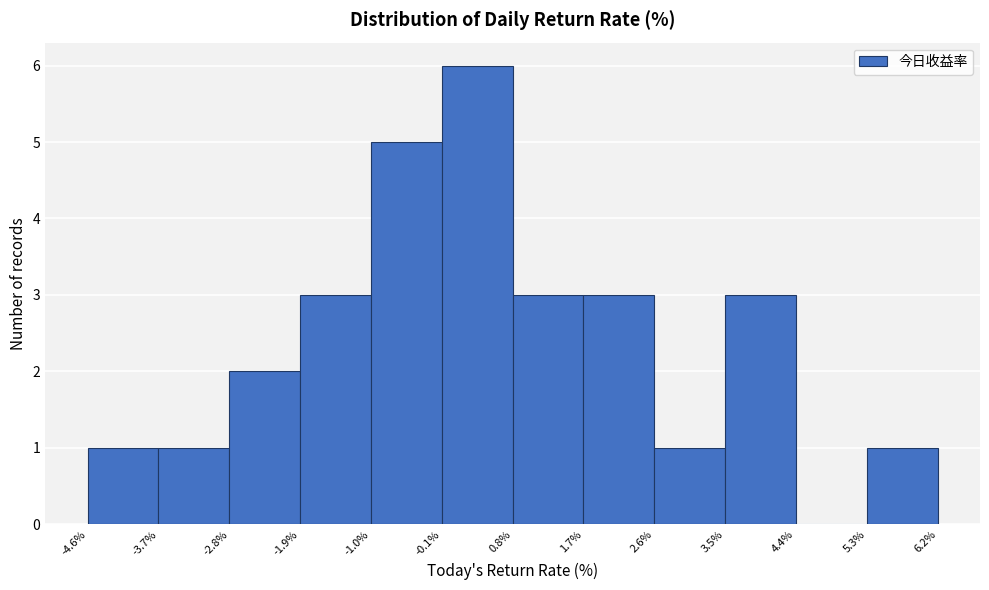

Reading left to right, list every bar in this chart as the range it spans on the x-axis followed by its height. The values are not printed on the chart, so give them approximately, as read against the axis.

-4.6% to -3.7%: 1
-3.7% to -2.8%: 1
-2.8% to -1.9%: 2
-1.9% to -1.0%: 3
-1.0% to -0.1%: 5
-0.1% to 0.8%: 6
0.8% to 1.7%: 3
1.7% to 2.6%: 3
2.6% to 3.5%: 1
3.5% to 4.4%: 3
4.4% to 5.3%: 0
5.3% to 6.2%: 1